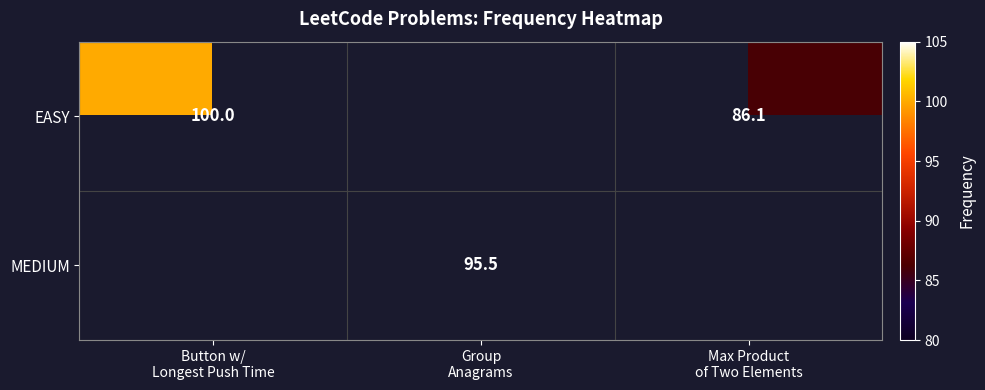

The value of EASY at Button w/ Longest Push Time is 143.5. True or false?

False